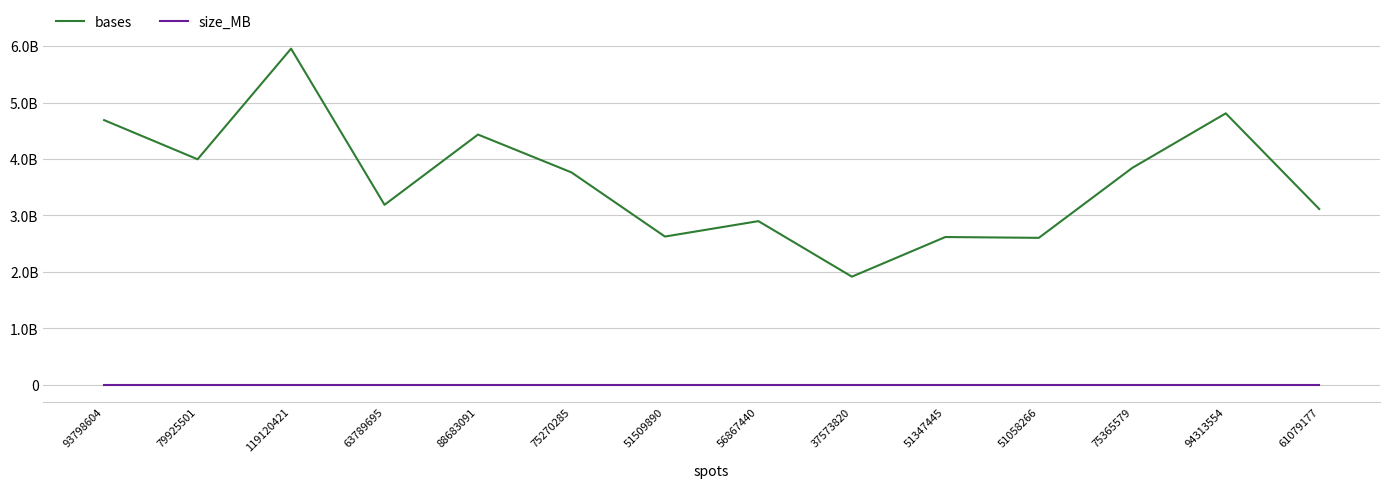

The value of size_MB at 37573820 is 1348. True or false?

False